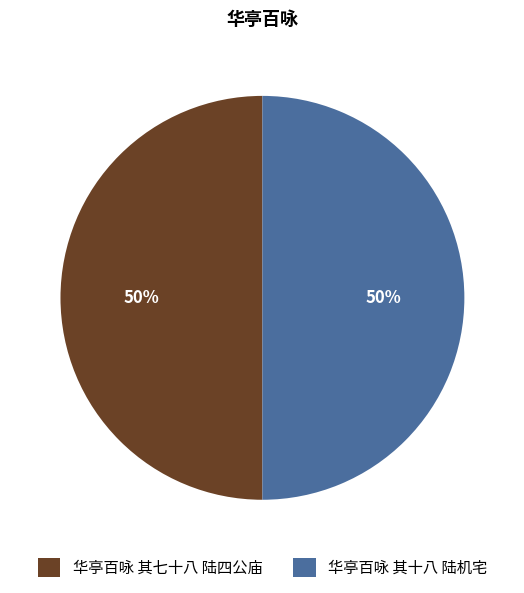

To the nearest percent, what portion does 华亭百咏 其七十八 陆四公庙 represent?

50%